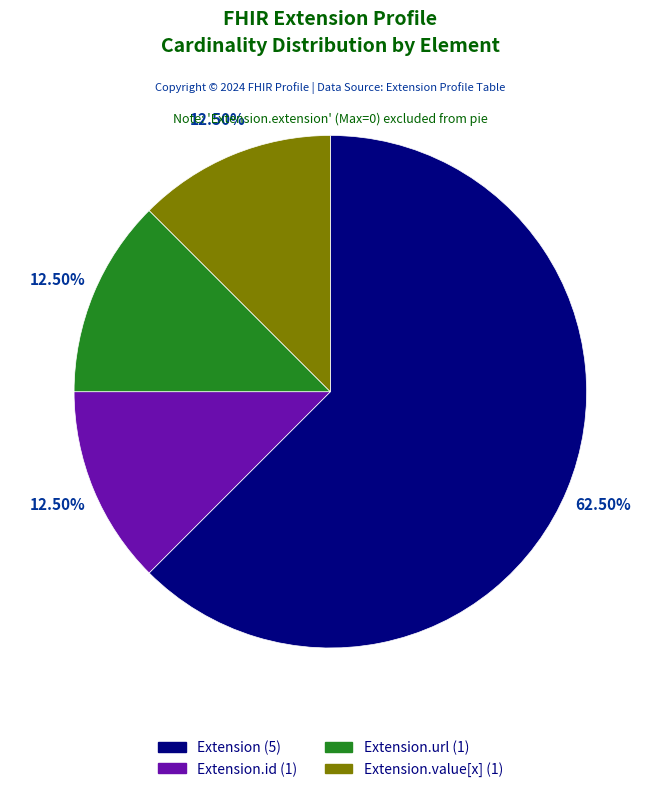

To the nearest percent, what is the difference between the largest and smallest slice percentages?

50%